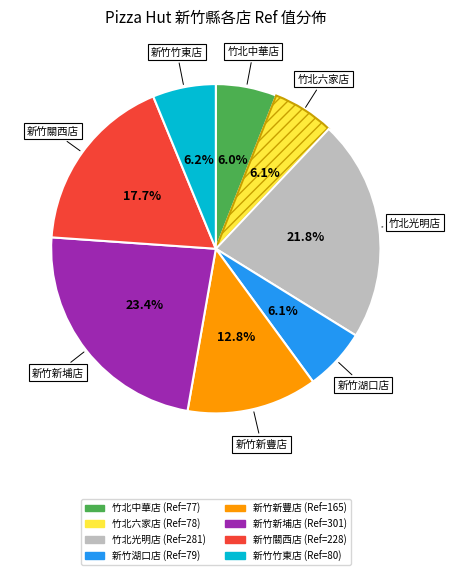

Does 新竹竹東店 account for over 50% of the chart?

No